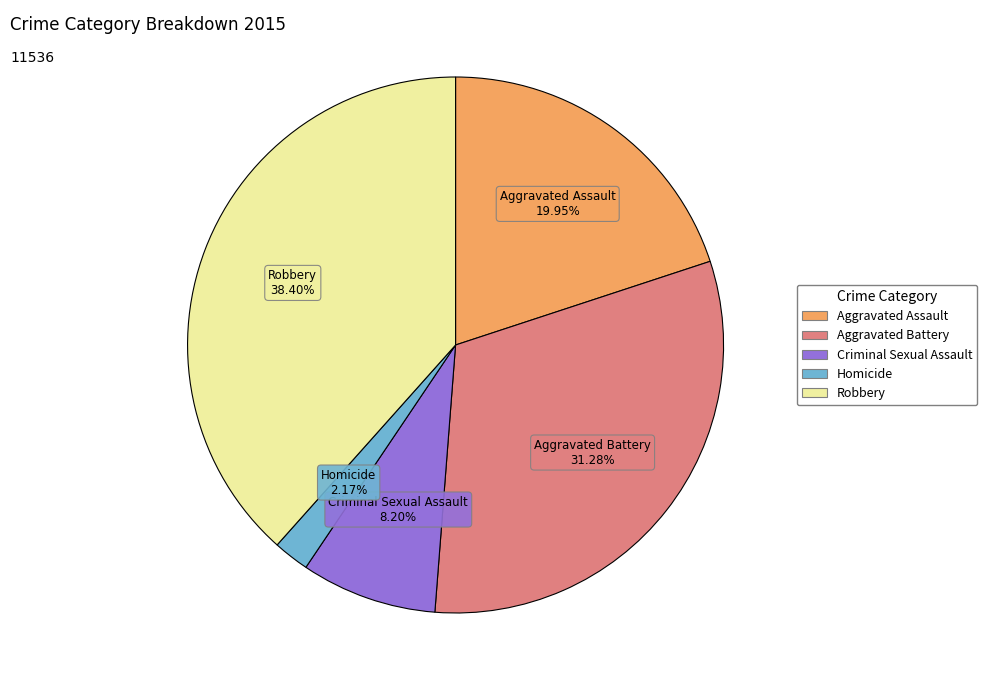

To the nearest percent, what is the average slice percentage?

20%